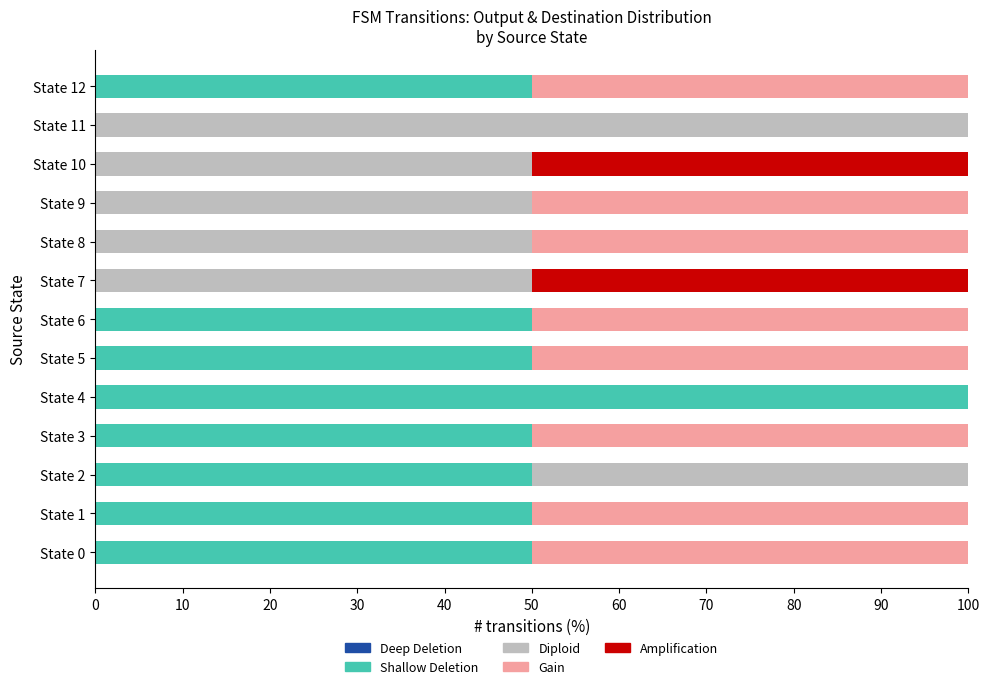

The Shallow Deletion series shows 50 at State 5. True or false?

True